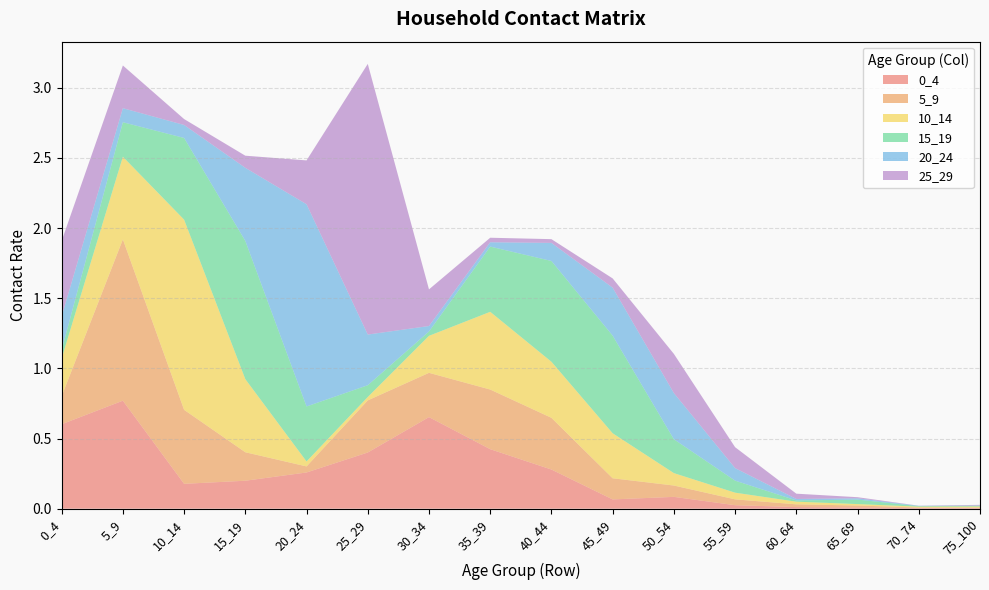

Reading left to right, list all the values displayed in this chart.

0_4: 0_4=0.6	5_9=0.8	10_14=0.2	15_19=0.2	20_24=0.3	25_29=0.4	30_34=0.7	35_39=0.4	40_44=0.3	45_49=0.1	50_54=0.1	55_59=0.0	60_64=0.0	65_69=0.0	70_74=0.0	75_100=0.0
5_9: 0_4=0.2	5_9=1.1	10_14=0.5	15_19=0.2	20_24=0.0	25_29=0.4	30_34=0.3	35_39=0.4	40_44=0.4	45_49=0.2	50_54=0.1	55_59=0.0	60_64=0.0	65_69=0.0	70_74=0.0	75_100=0.0
10_14: 0_4=0.3	5_9=0.6	10_14=1.4	15_19=0.5	20_24=0.0	25_29=0.0	30_34=0.3	35_39=0.6	40_44=0.4	45_49=0.3	50_54=0.1	55_59=0.0	60_64=0.0	65_69=0.0	70_74=0.0	75_100=0.0
15_19: 0_4=0.1	5_9=0.2	10_14=0.6	15_19=1.0	20_24=0.4	25_29=0.1	30_34=0.0	35_39=0.5	40_44=0.7	45_49=0.7	50_54=0.2	55_59=0.1	60_64=0.0	65_69=0.0	70_74=0.0	75_100=0.0
20_24: 0_4=0.2	5_9=0.1	10_14=0.1	15_19=0.5	20_24=1.4	25_29=0.4	30_34=0.0	35_39=0.0	40_44=0.1	45_49=0.3	50_54=0.3	55_59=0.1	60_64=0.0	65_69=0.0	70_74=0.0	75_100=0.0
25_29: 0_4=0.5	5_9=0.3	10_14=0.0	15_19=0.1	20_24=0.3	25_29=1.9	30_34=0.3	35_39=0.0	40_44=0.0	45_49=0.1	50_54=0.3	55_59=0.1	60_64=0.0	65_69=0.0	70_74=0.0	75_100=0.0